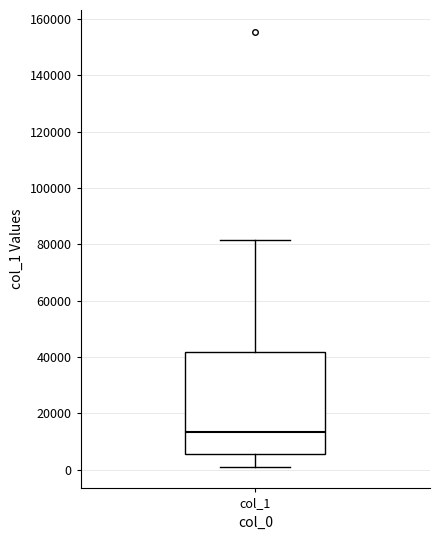

Transcribe this box plot: give where the median line is, the range the box spans, and where the two whiskers end, as read against the y-axis. The values are not printed on the chart, so give them approximately, as read against the axis.

median 14000, box 6000 to 42000, whiskers 2000 to 82000